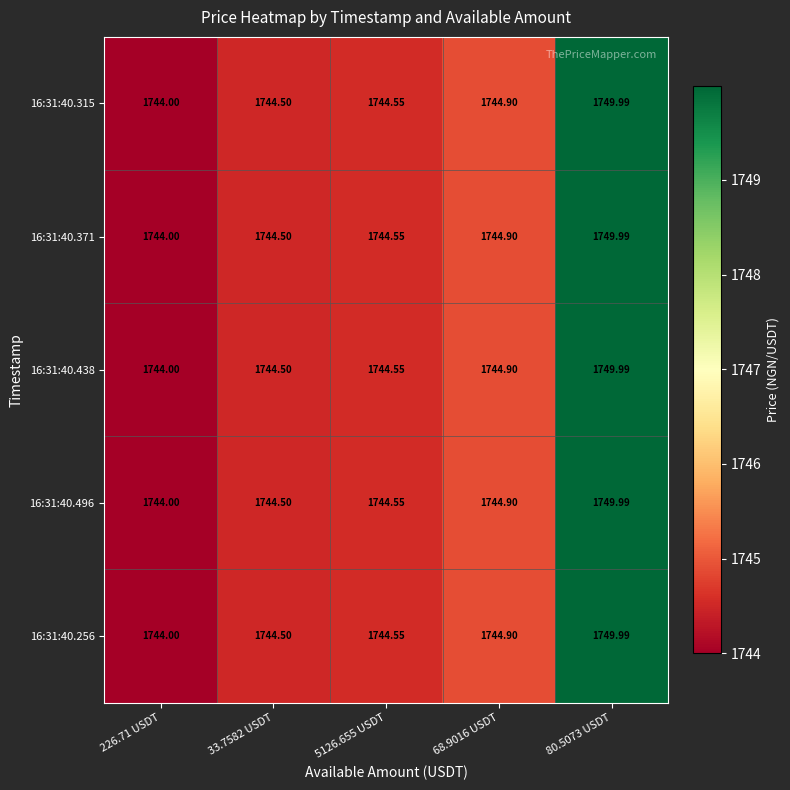

Count the number of categories in the chart.

5